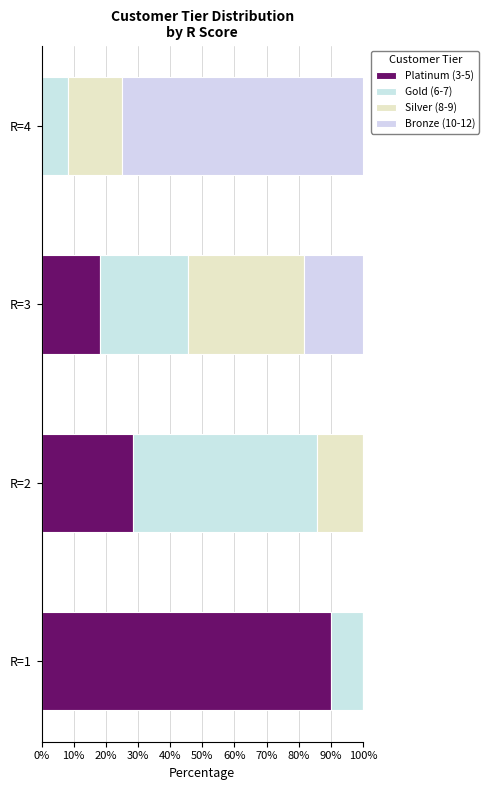

How many distinct data groups are displayed?

4